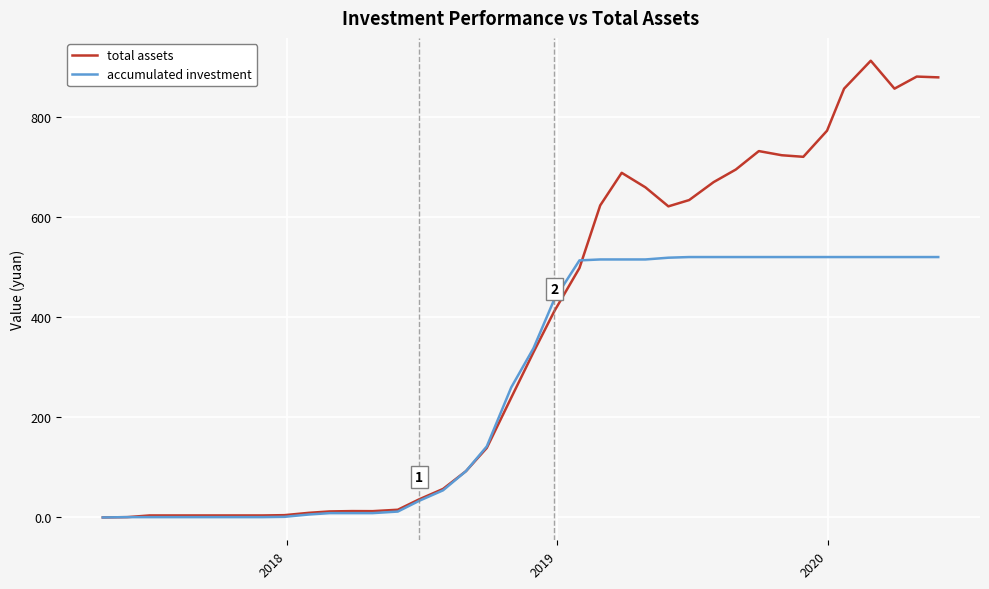

How many lines are shown in the chart?

2